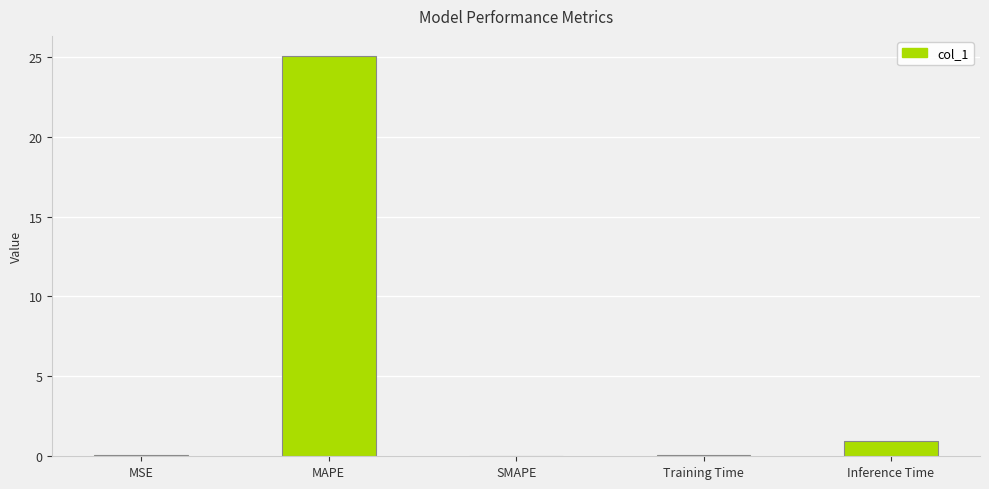

What is the greatest value displayed?

25.1